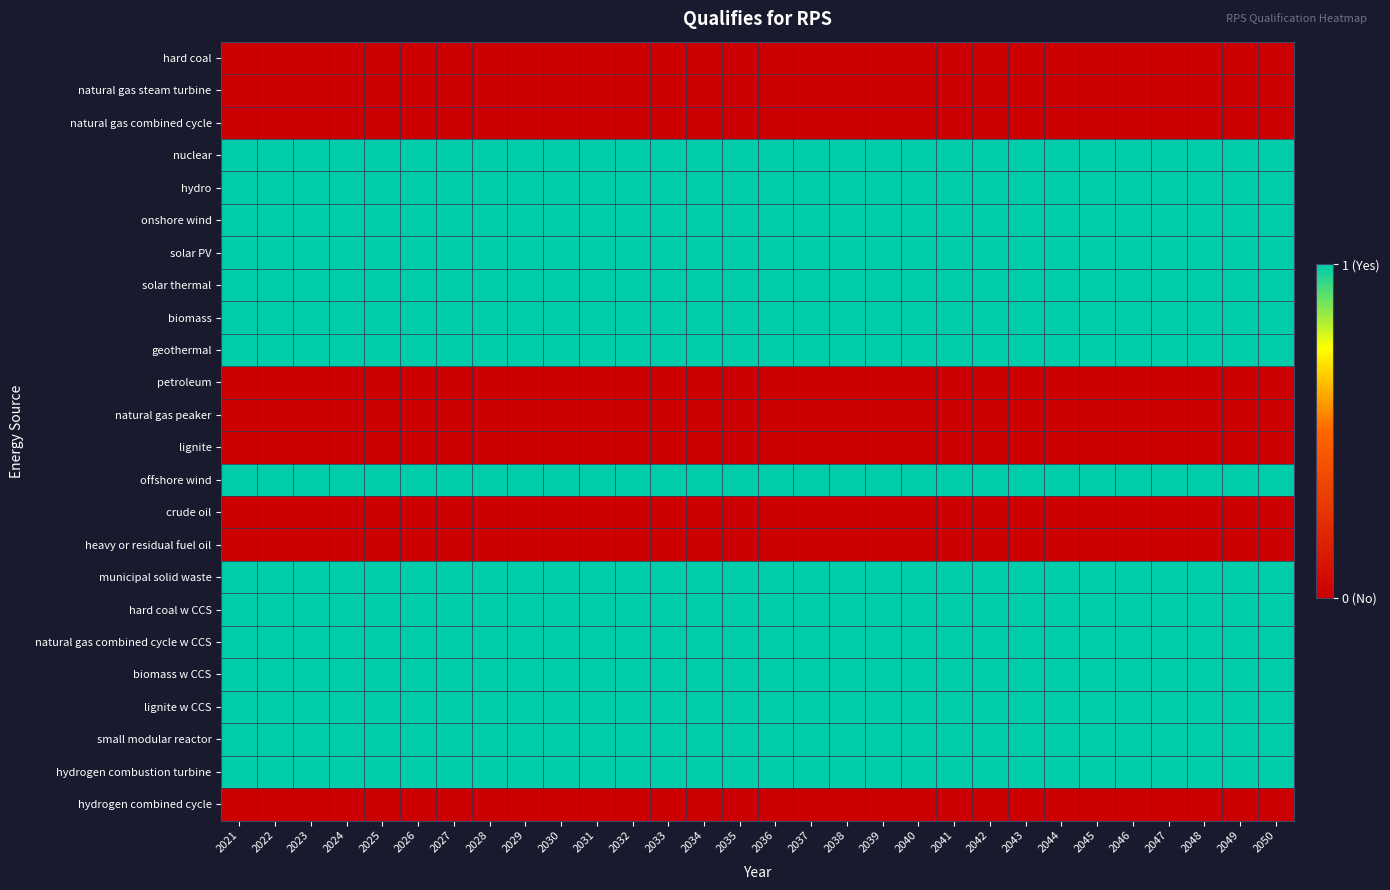

Count the number of data series in this chart.

24